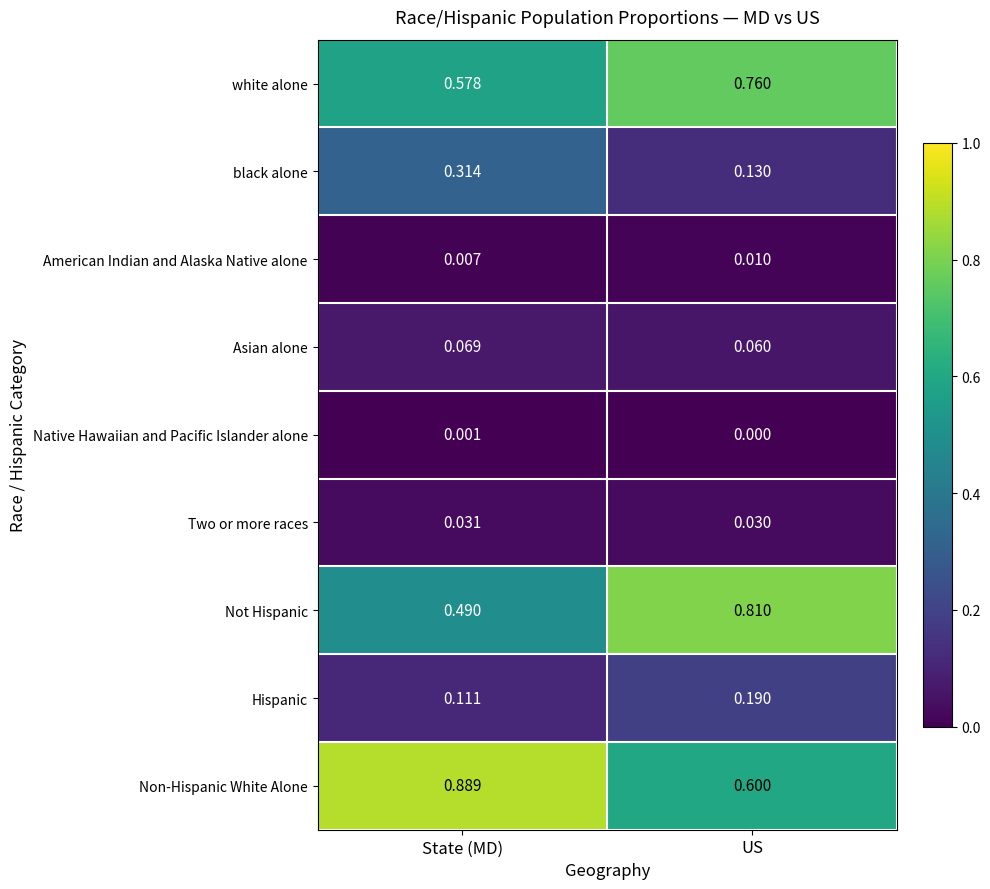

Count the number of categories in the chart.

2